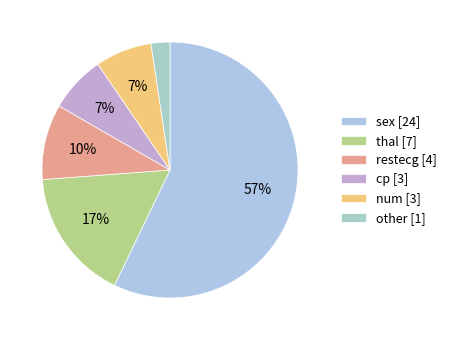

How many slices are in this pie chart?

6